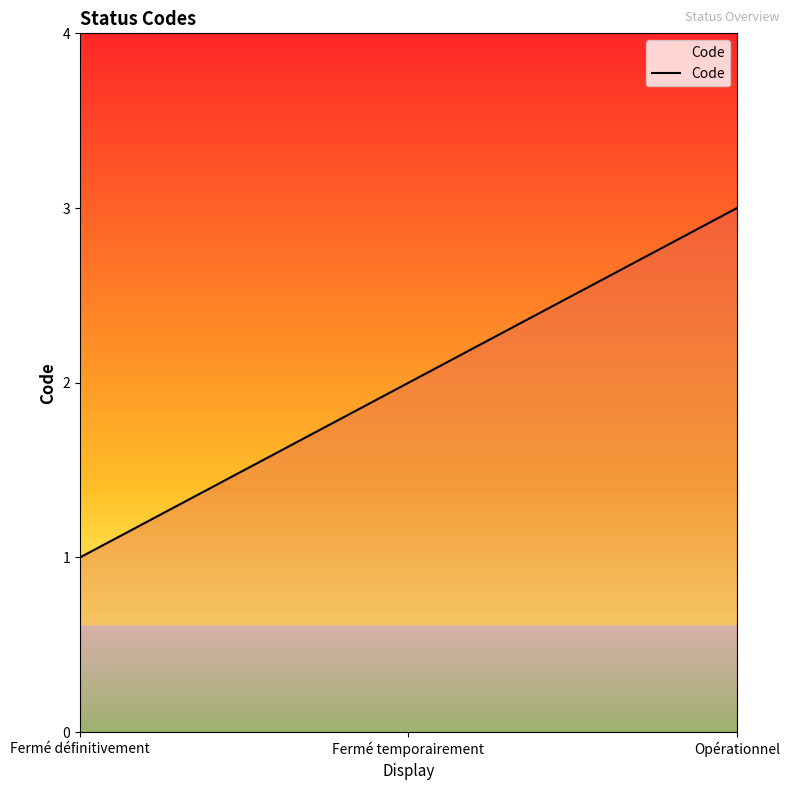

Does the chart display data point markers on the line(s)?

No